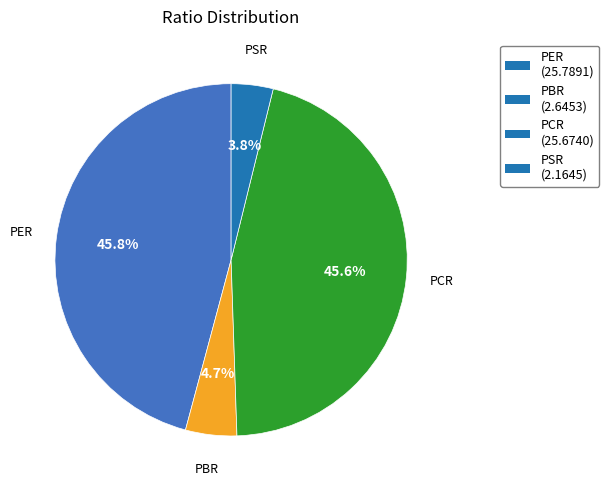

Count the number of slices in the pie.

4